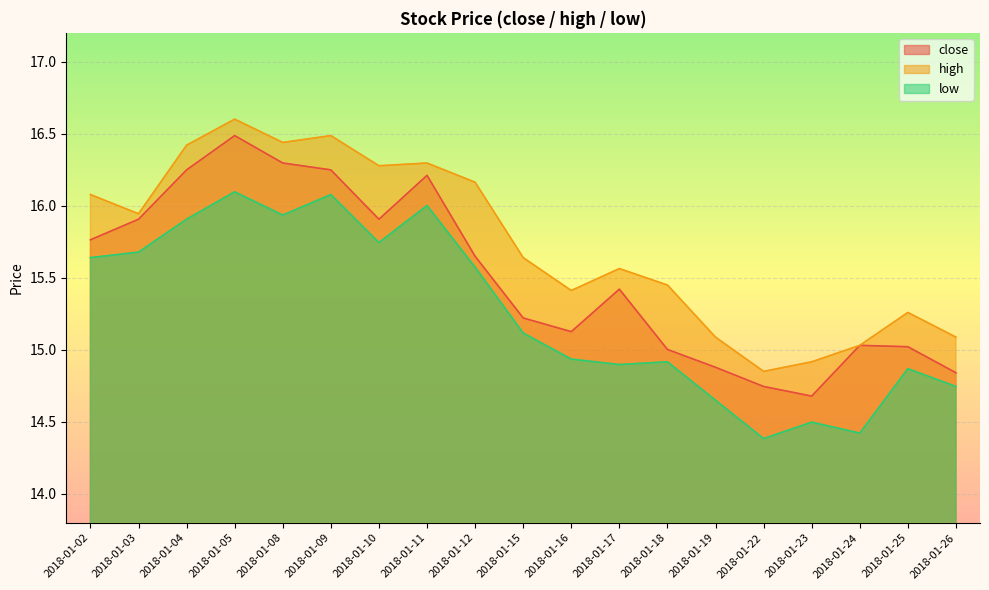

Which label corresponds to the smallest value in the chart?

2018-01-22